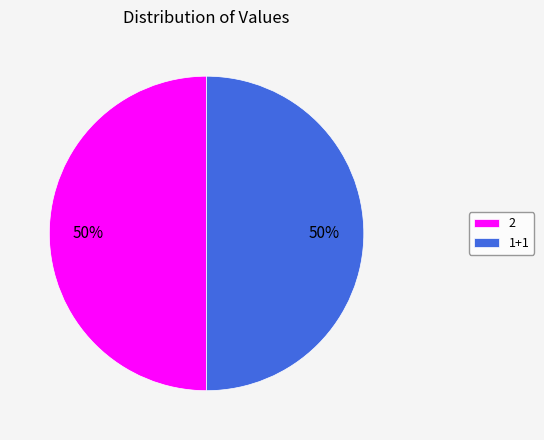

Count the number of slices in the pie.

2